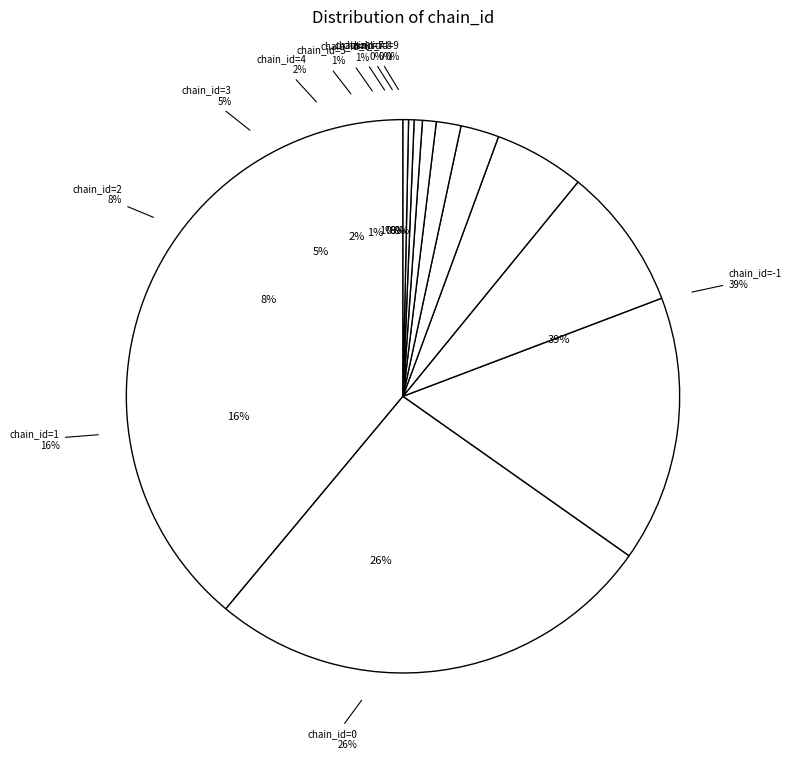

What percentage do 6 and 8 together represent?

1.1%